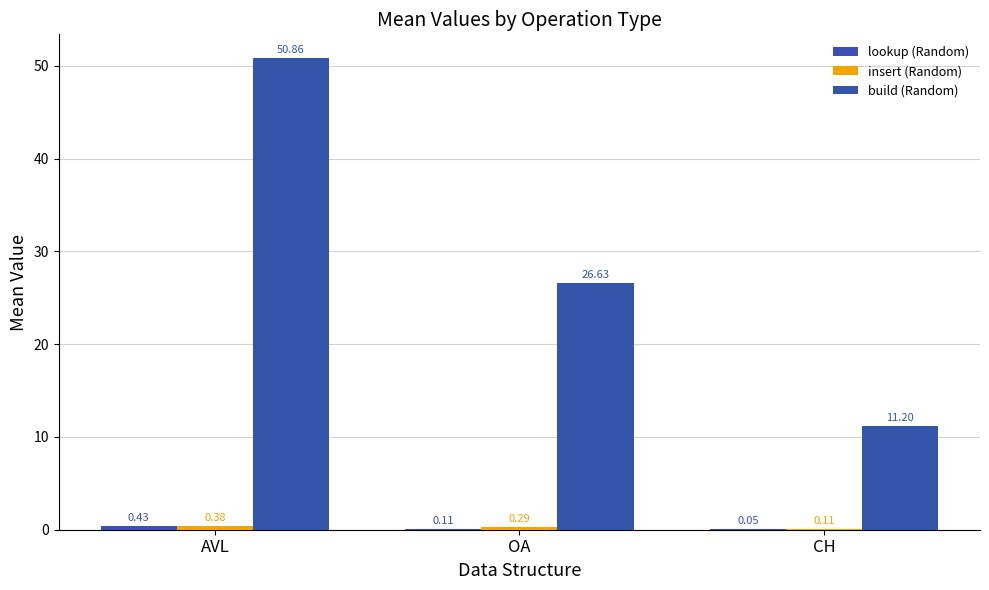

Are the bars horizontal?

No